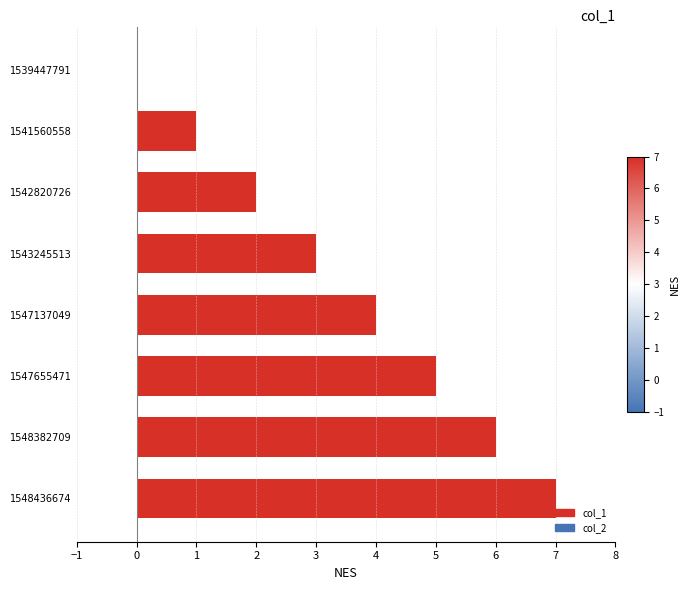

What is the greatest value displayed?

7